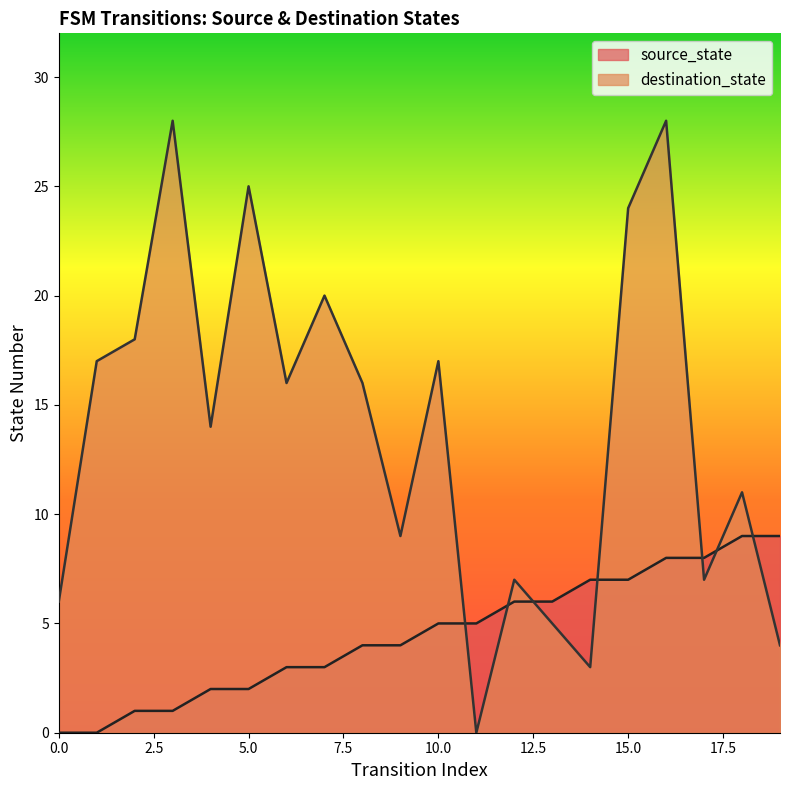

Rank the series at 16 from lowest to highest value.

source_state, destination_state